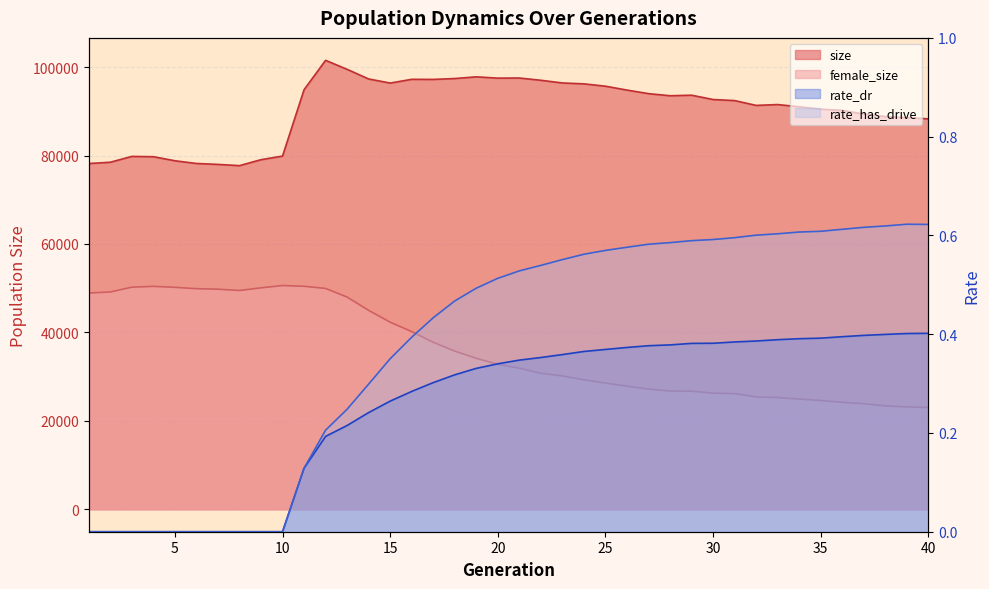

How many values in rate_dr are above zero?

30